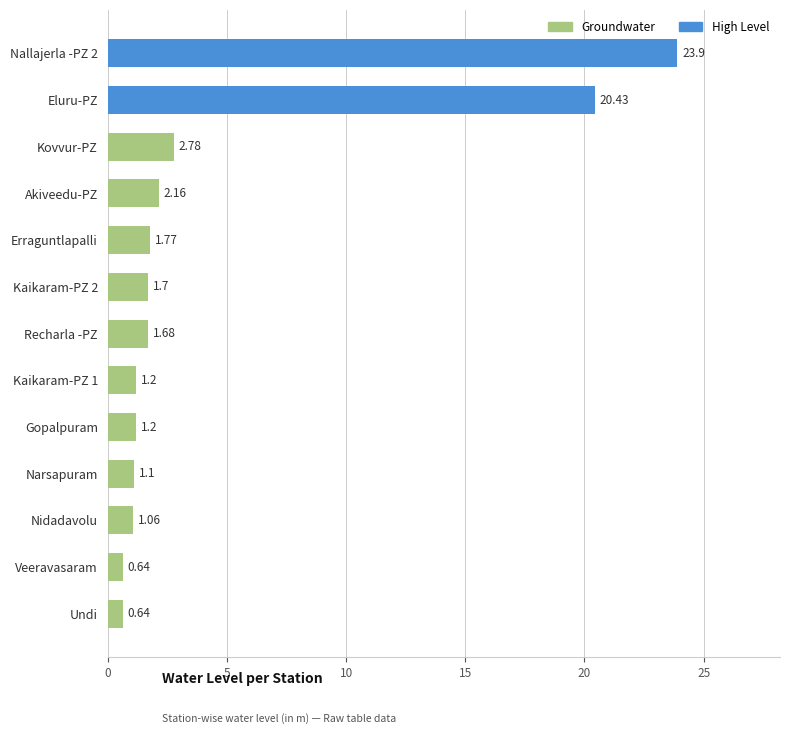

What is the difference between the second highest and minimum values?

19.8